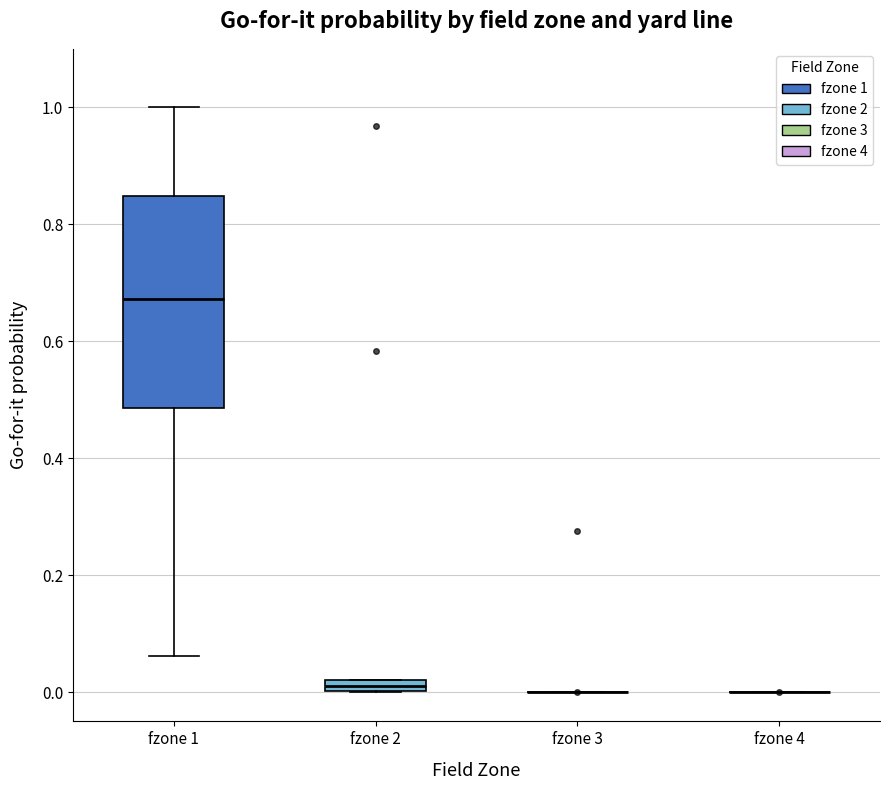

Comparing the boxes themselves (not the whiskers), which one is the tallest?

fzone 1